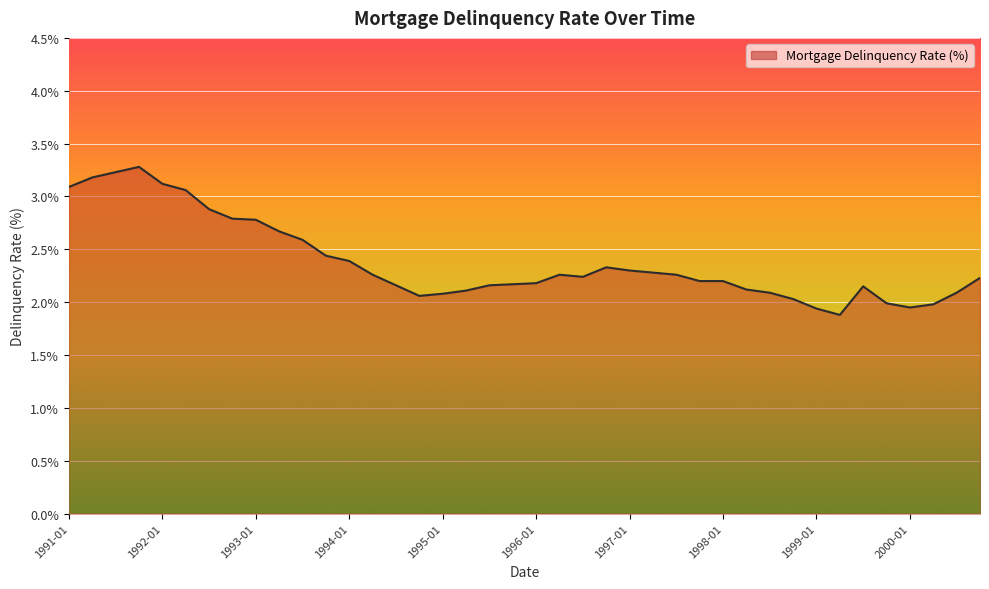

What is the minimum value shown in the chart?

1.9